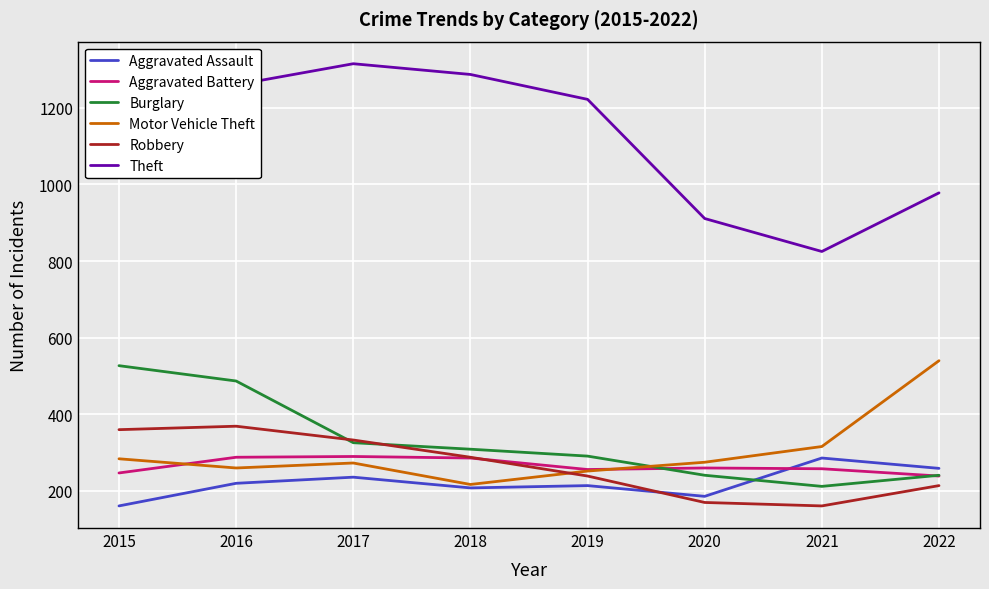

Does the chart have visible grid lines?

Yes